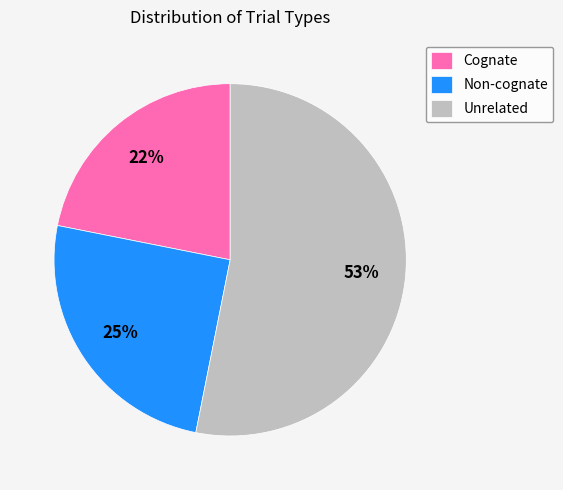

Is it true that Non-cognate is 32% of the pie?

False